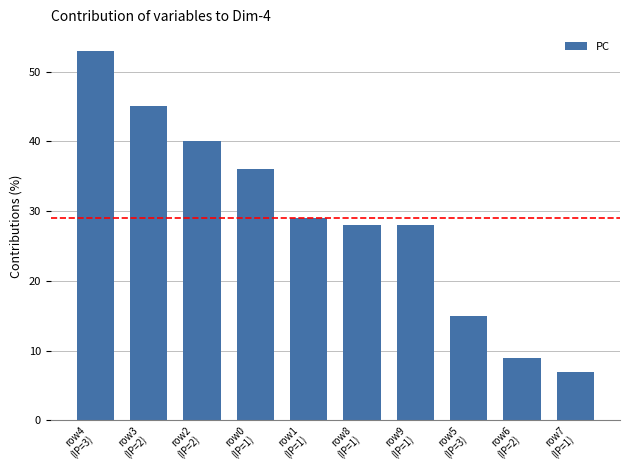

Reading left to right, list all the values displayed in this chart.

row4
(IP=3)=53	row3
(IP=2)=45	row2
(IP=2)=40	row0
(IP=1)=36	row1
(IP=1)=29	row8
(IP=1)=28	row9
(IP=1)=28	row5
(IP=3)=15	row6
(IP=2)=9	row7
(IP=1)=7